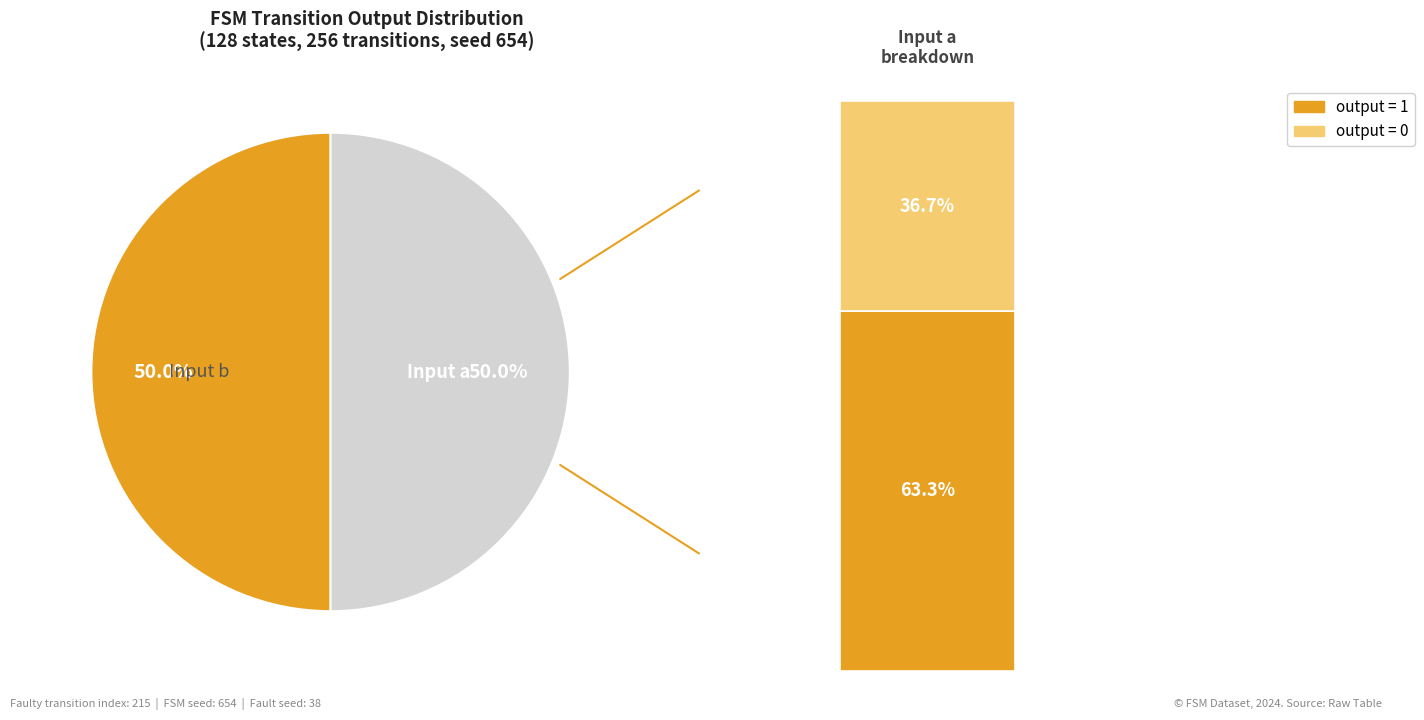

Is the sum of output=0 (b) and output=1 (b) greater than half?

No